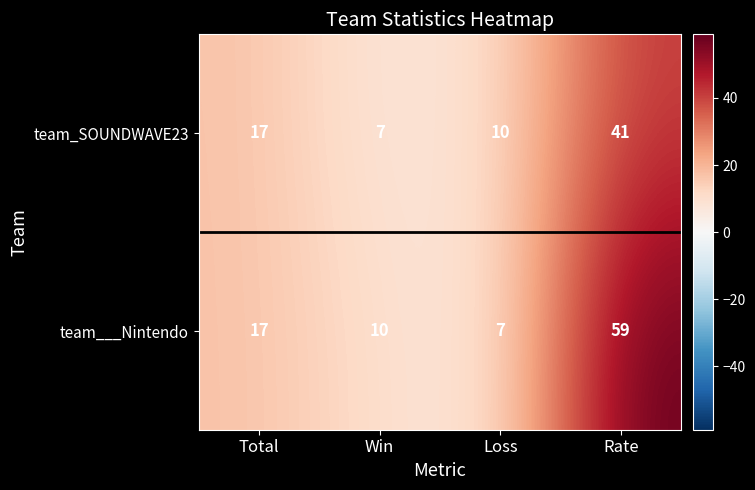

What is the difference between the second highest and second lowest values in the team___Nintendo series?

7